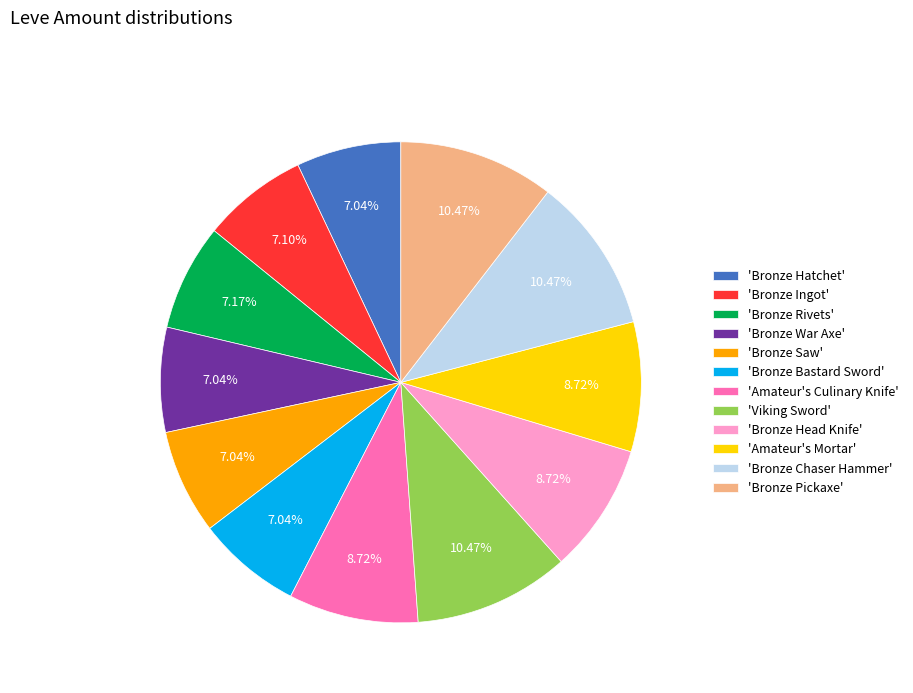

What is the ratio of the value at 'Bronze Ingot' to the value at 'Bronze Rivets'?

1.0